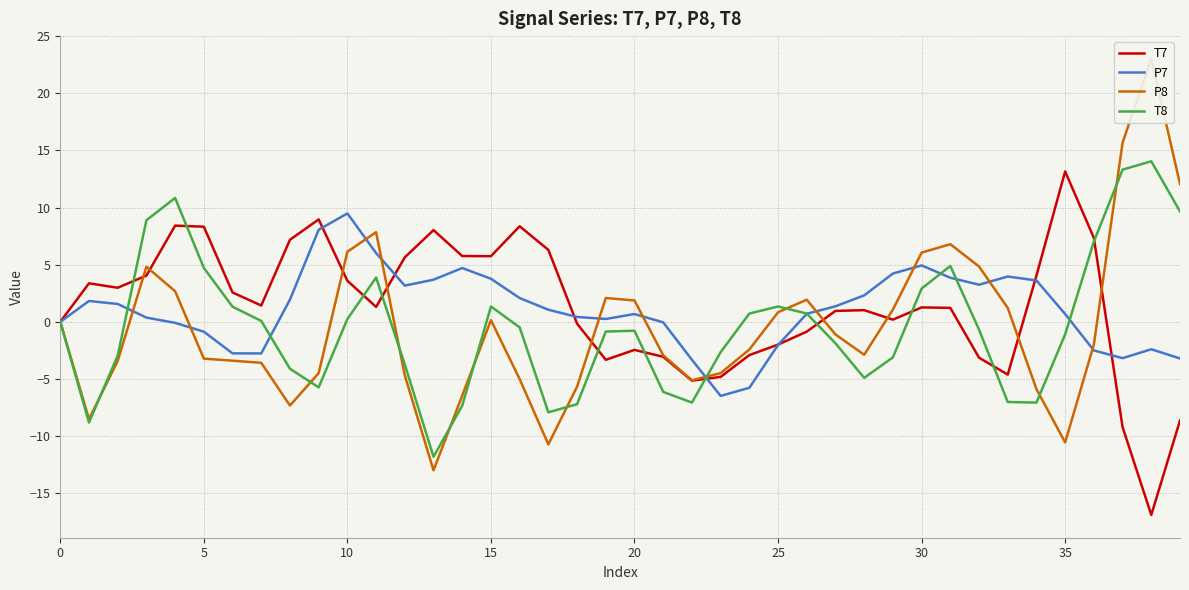

How many negative values does the T7 series have?

14